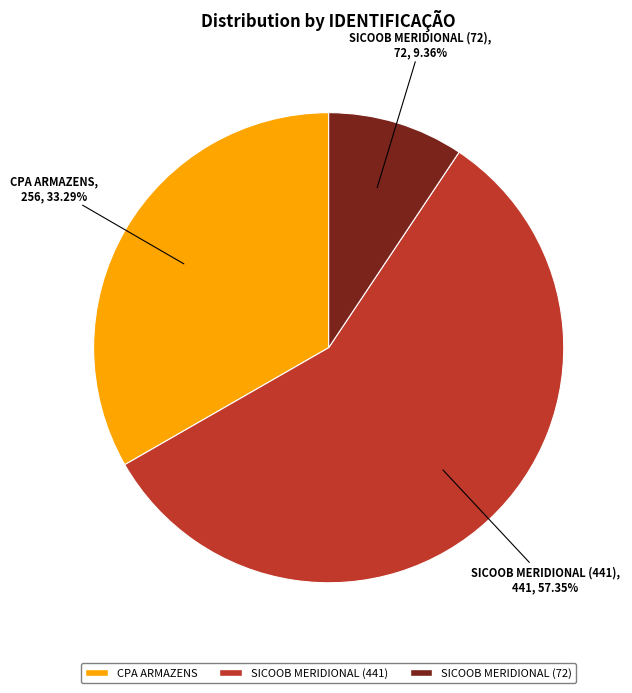

Is there a majority slice in this chart?

Yes